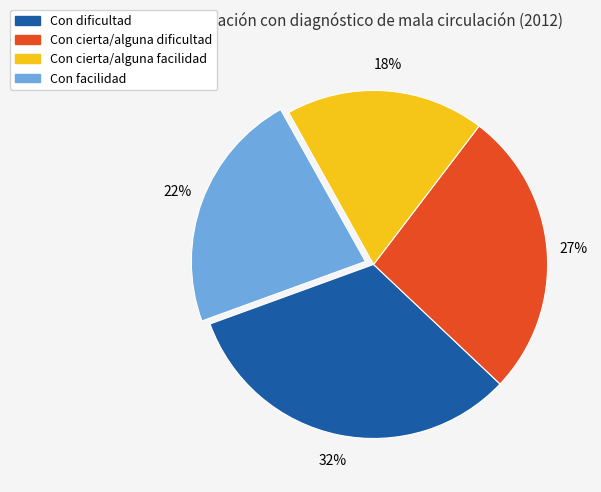

Does any single category account for the majority?

No